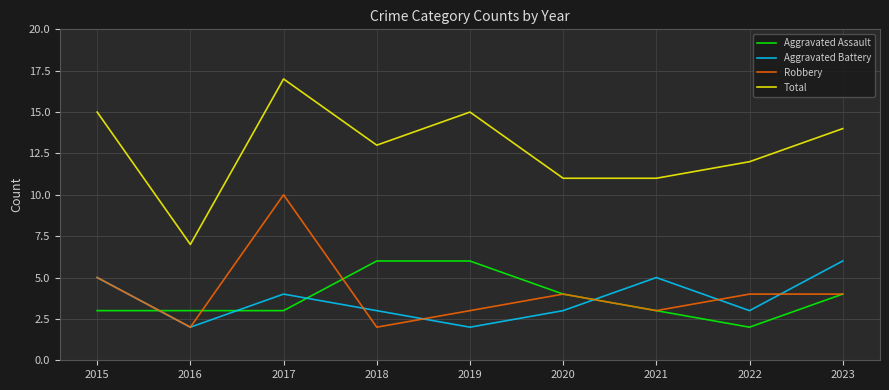

Where do Aggravated Assault and Robbery first cross each other?

2015 and 2016